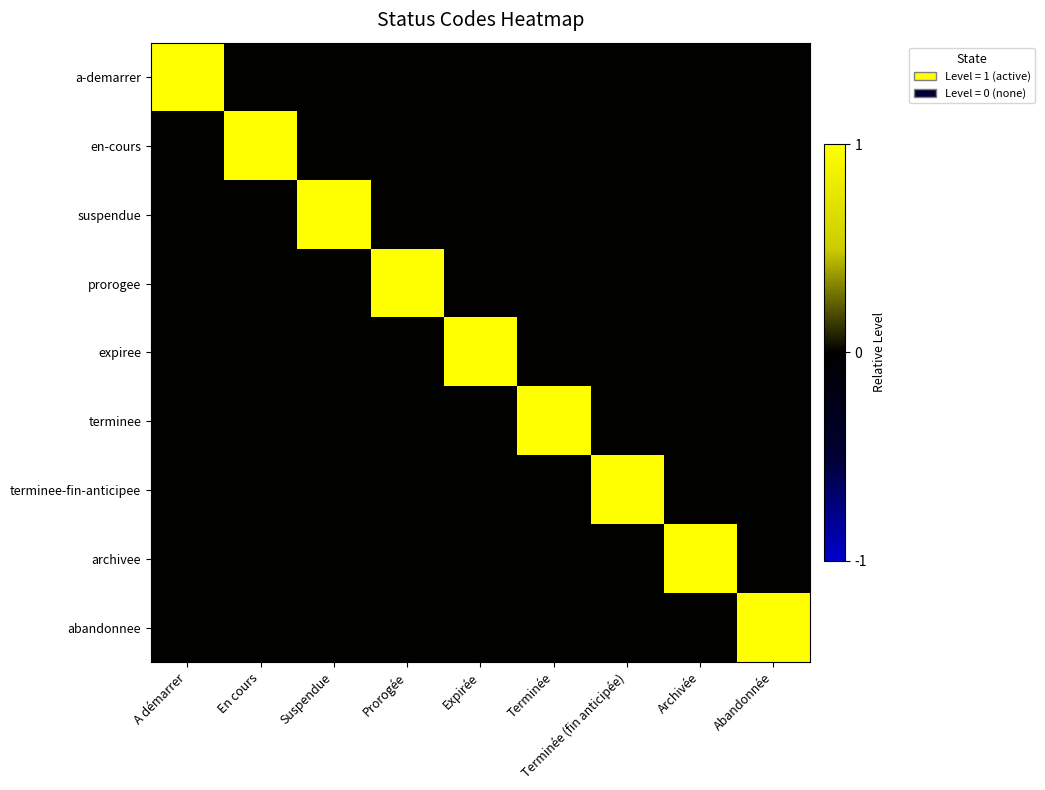

What is the difference between the highest and lowest values at Terminée (fin anticipée)?

1